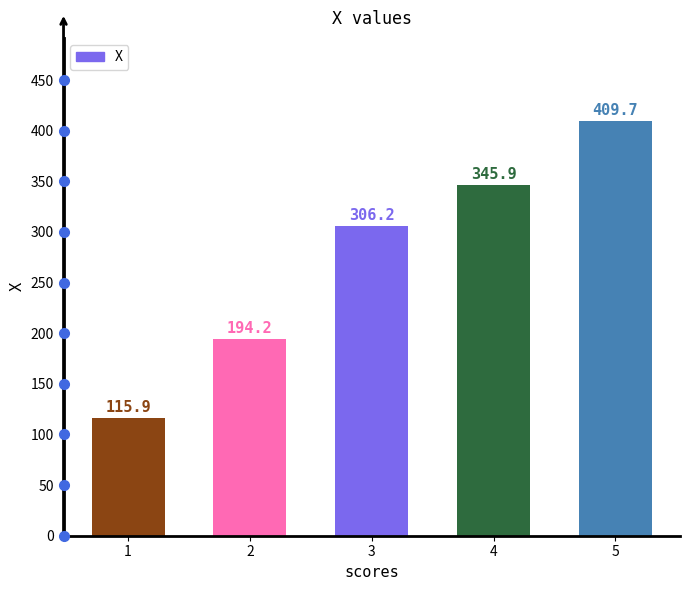

What is the greatest value displayed?

409.7